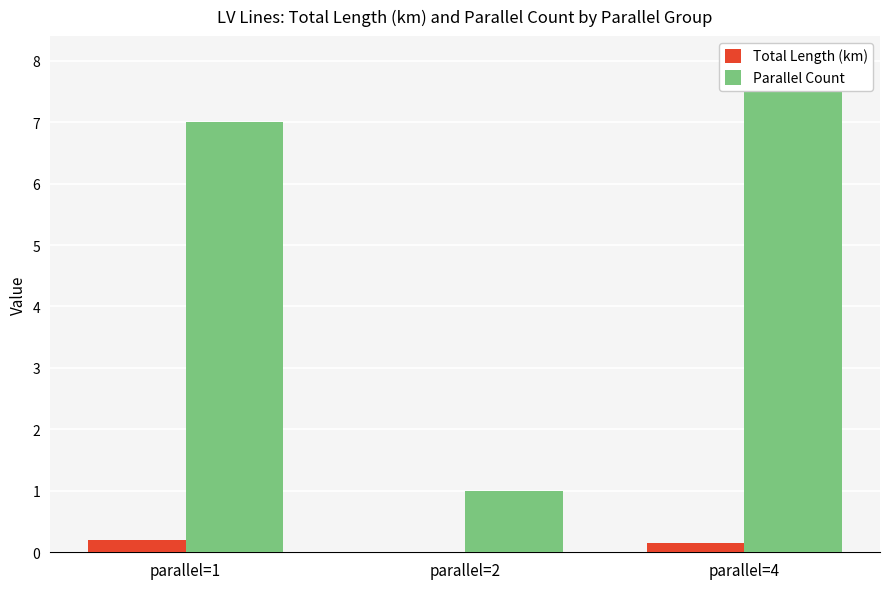

What is the maximum value shown in the chart?

8.0